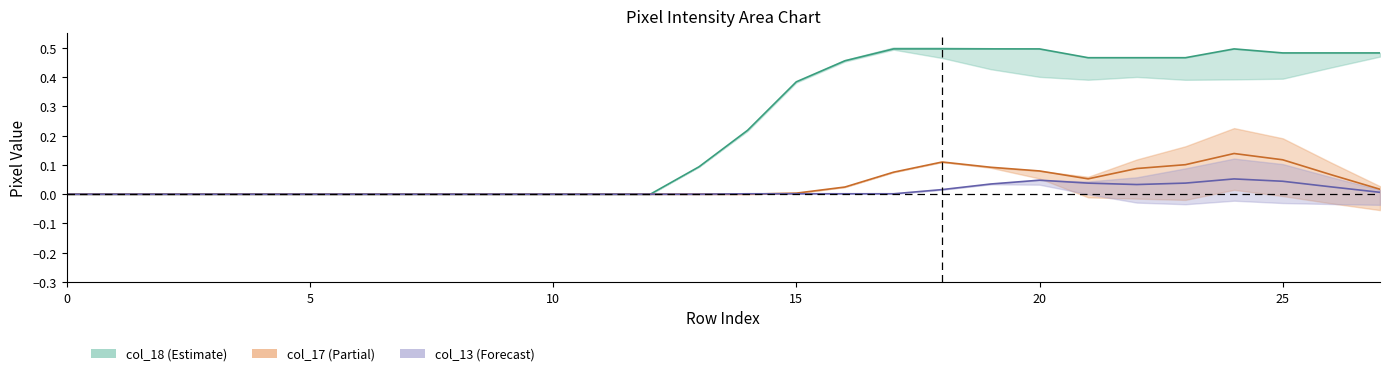

Does the chart have visible grid lines?

No